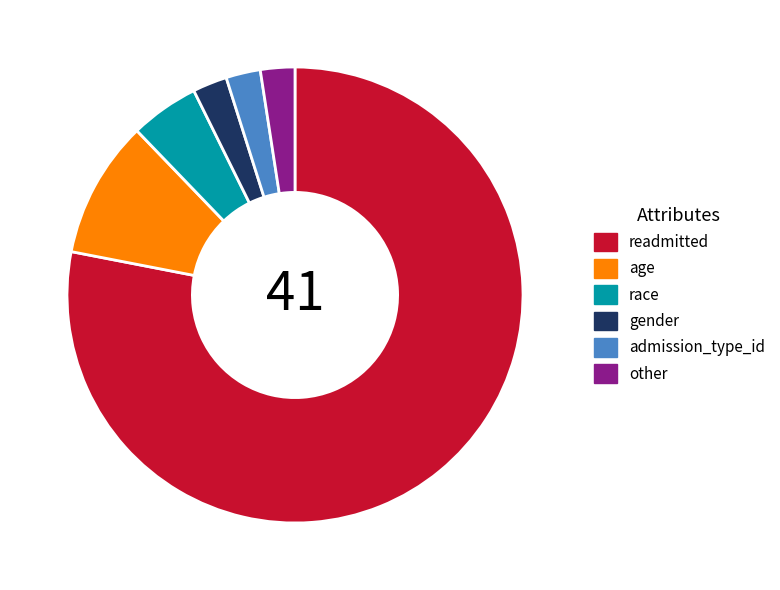

What is the largest slice in the pie chart?

readmitted